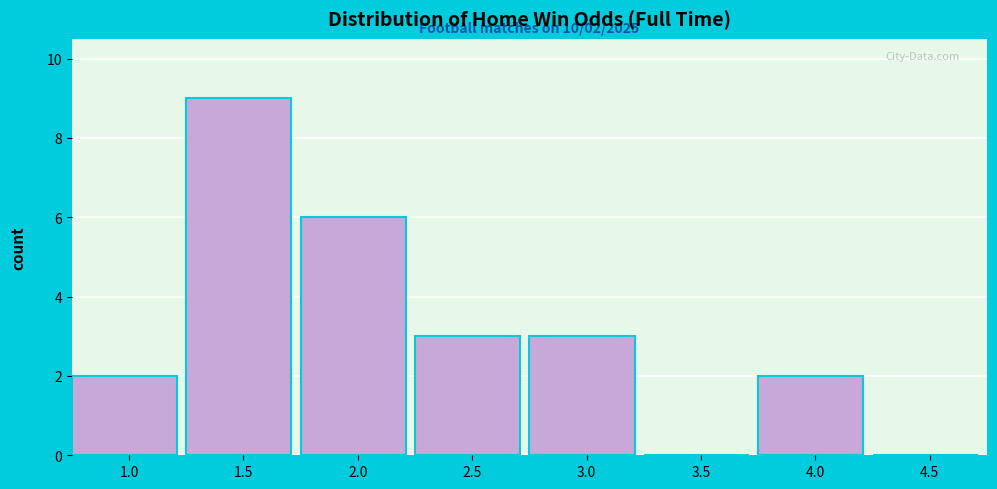

Reading left to right, extract all data points from this chart.

1.0=2	1.5=9	2.0=6	2.5=3	3.0=3	3.5=0	4.0=2	4.5=0